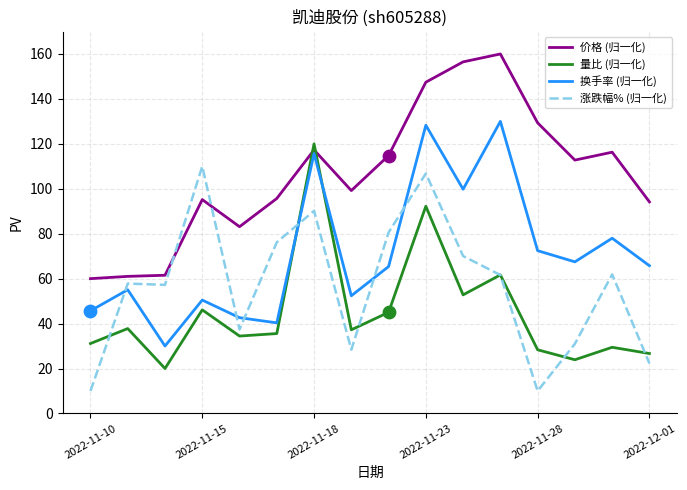

Rank the series by their average value, from highest to lowest.

价格 (归一化), 换手率 (归一化), 涨跌幅% (归一化), 量比 (归一化)